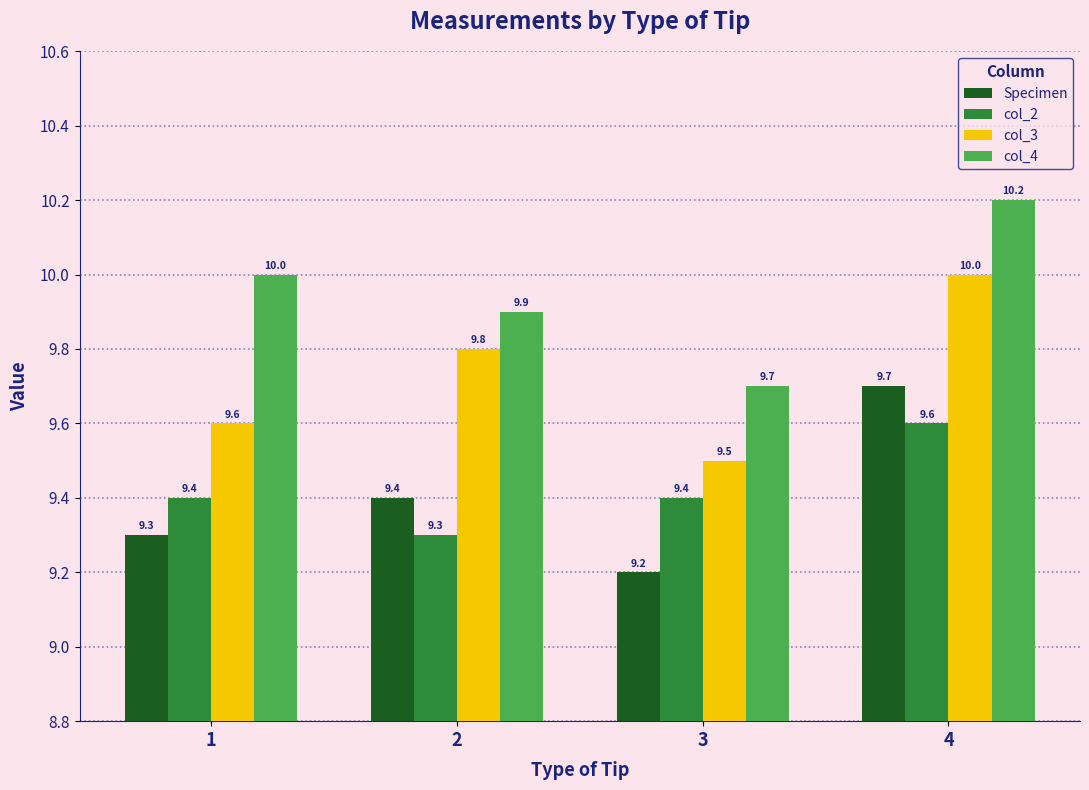

List the labels in order of col_4 value, largest first.

4, 1, 2, 3